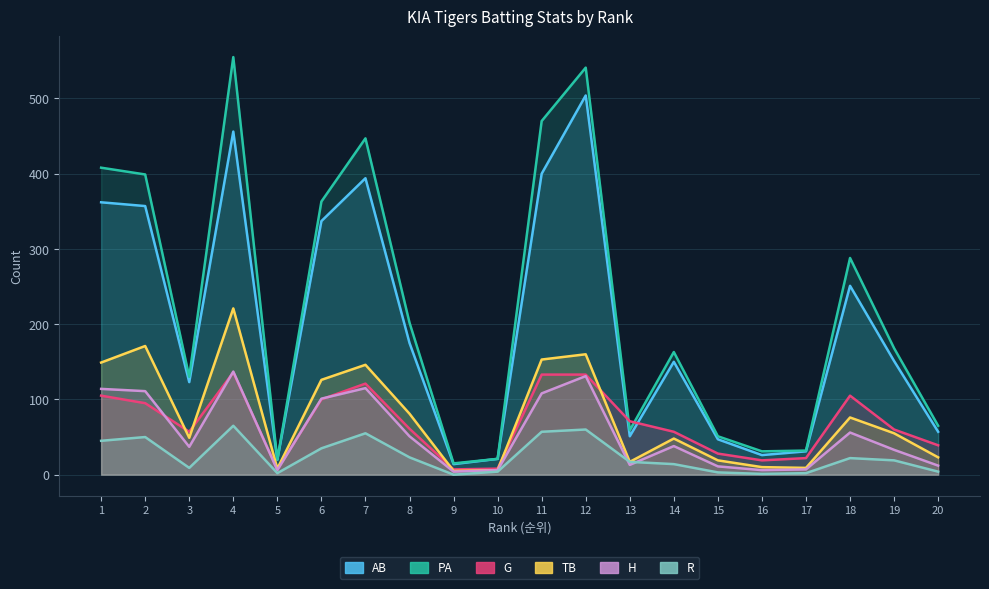

What is the value of the TB point at the 18th from the left?

76